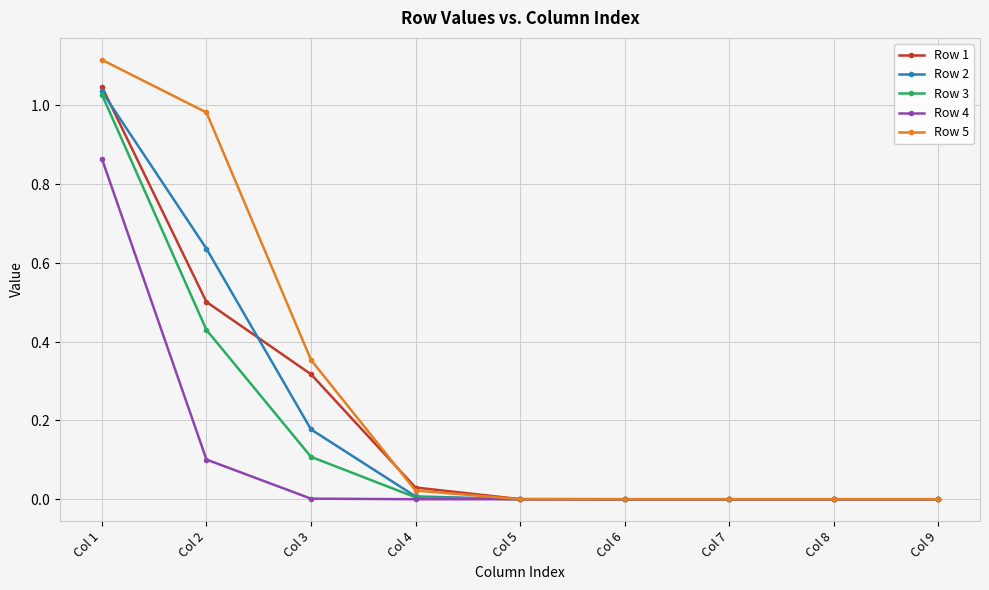

Which series changed the most between Col 3 and Col 7?

Row 5